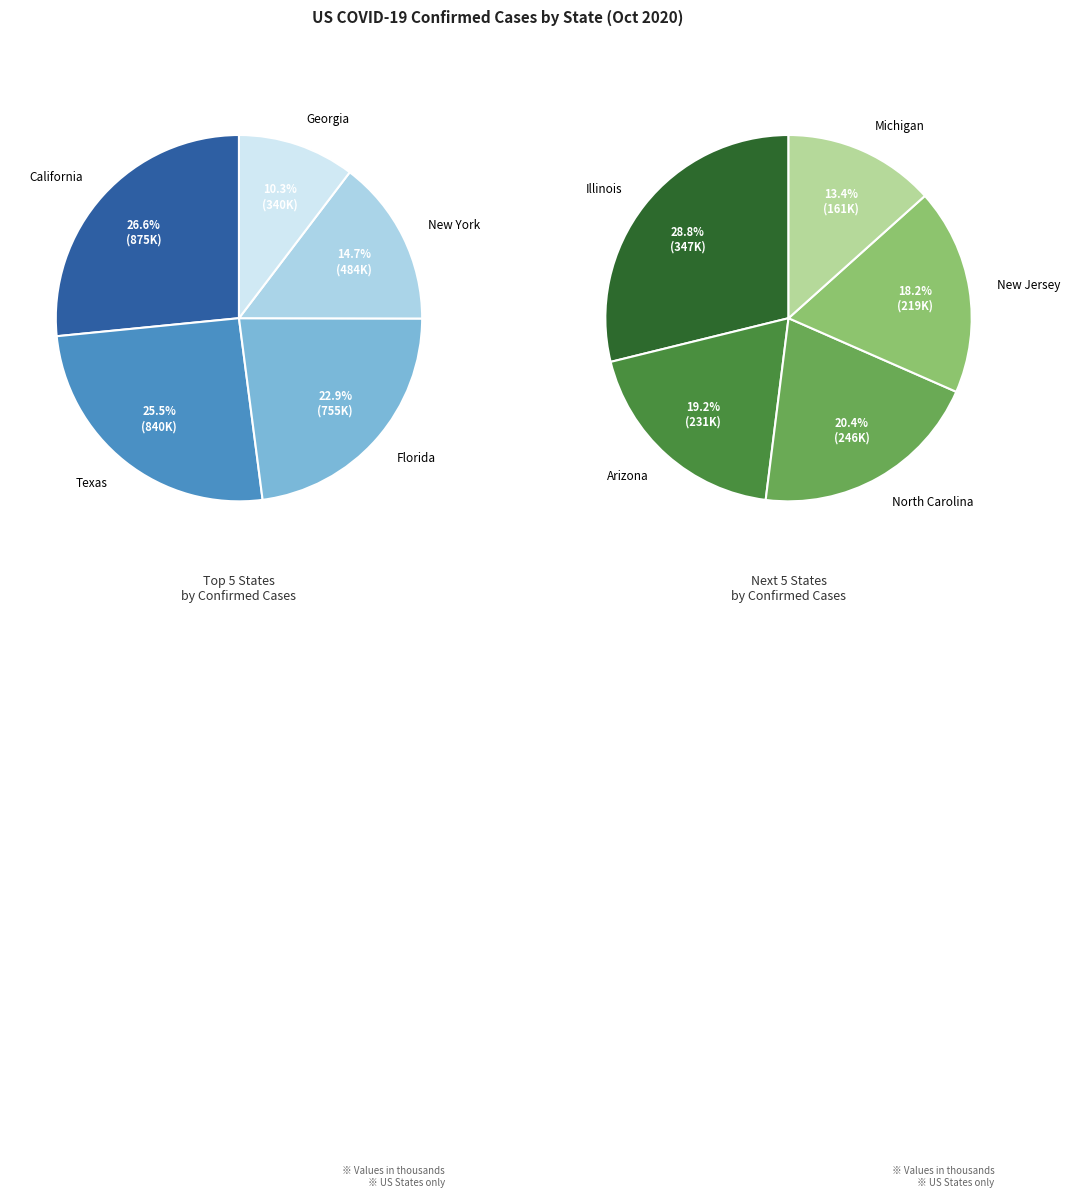

What is the smallest slice in the pie chart?

Michigan